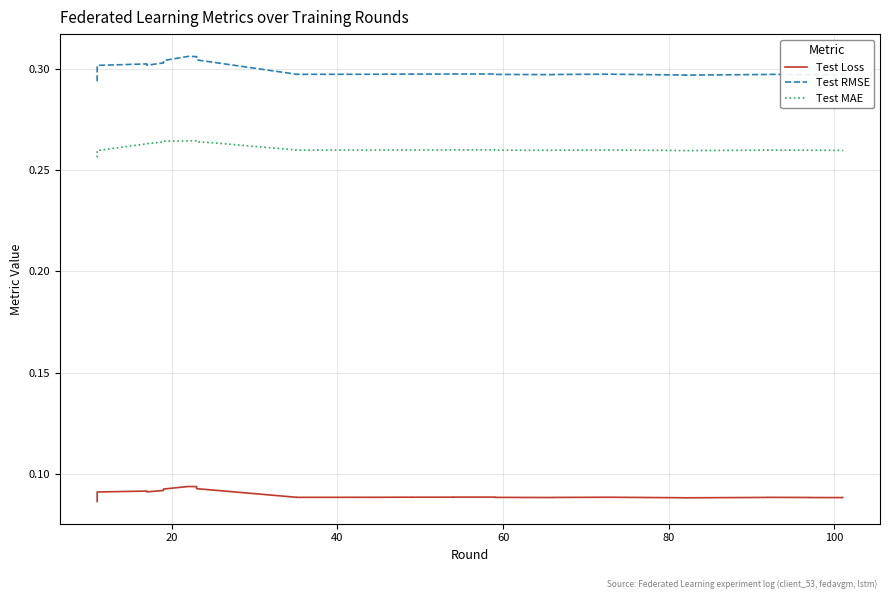

How many interior local peaks does the Test MAE series have?

5